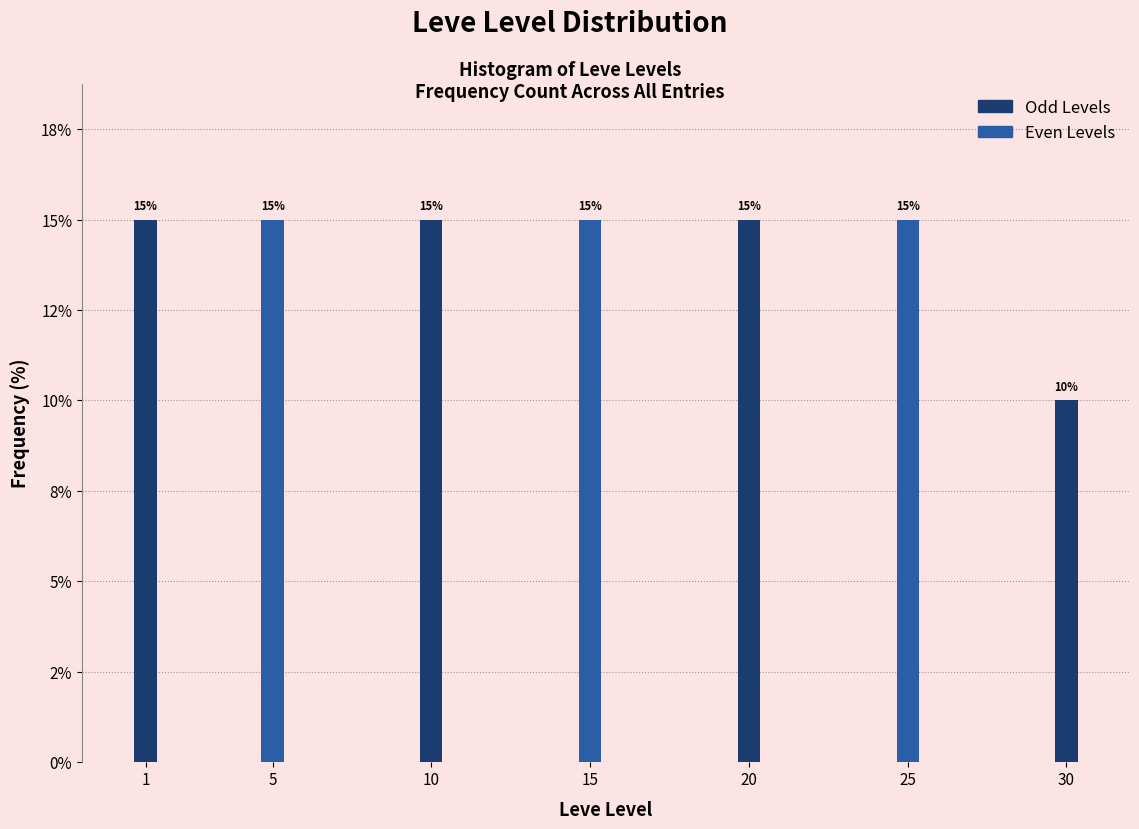

Does the chart contain any negative values?

No